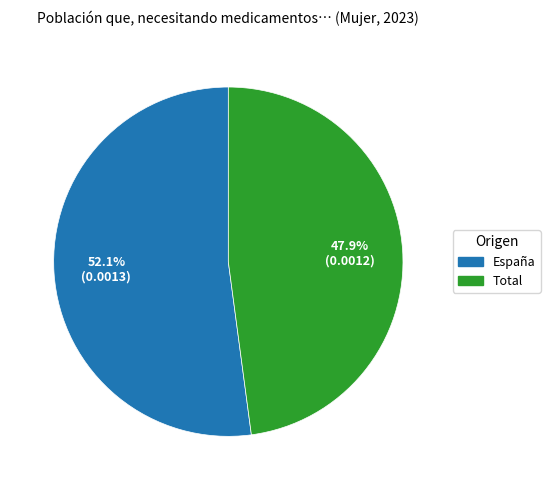

Is there a majority slice in this chart?

Yes